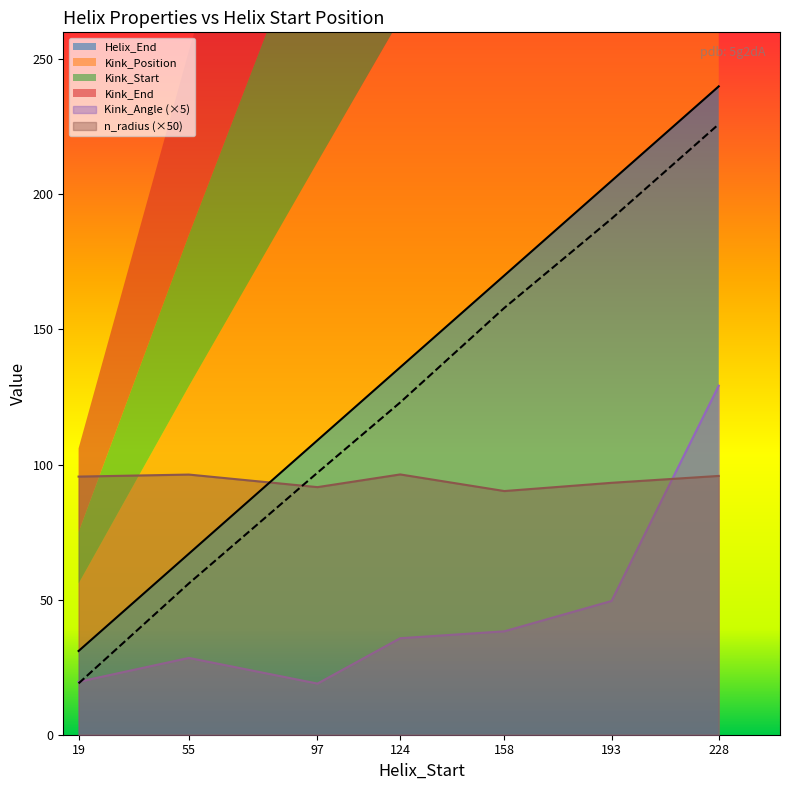

What is the value of the Kink_Angle point at the 6th from the left?

49.5